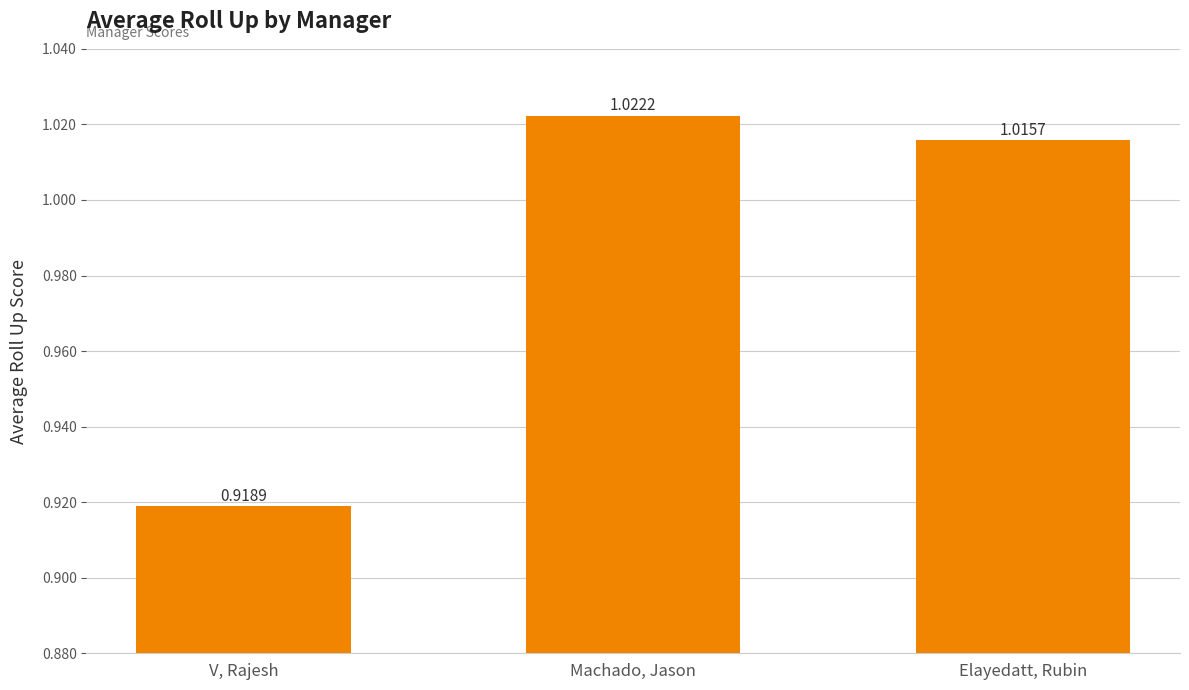

List the labels in order of value, smallest first.

V, Rajesh, Elayedatt, Rubin, Machado, Jason